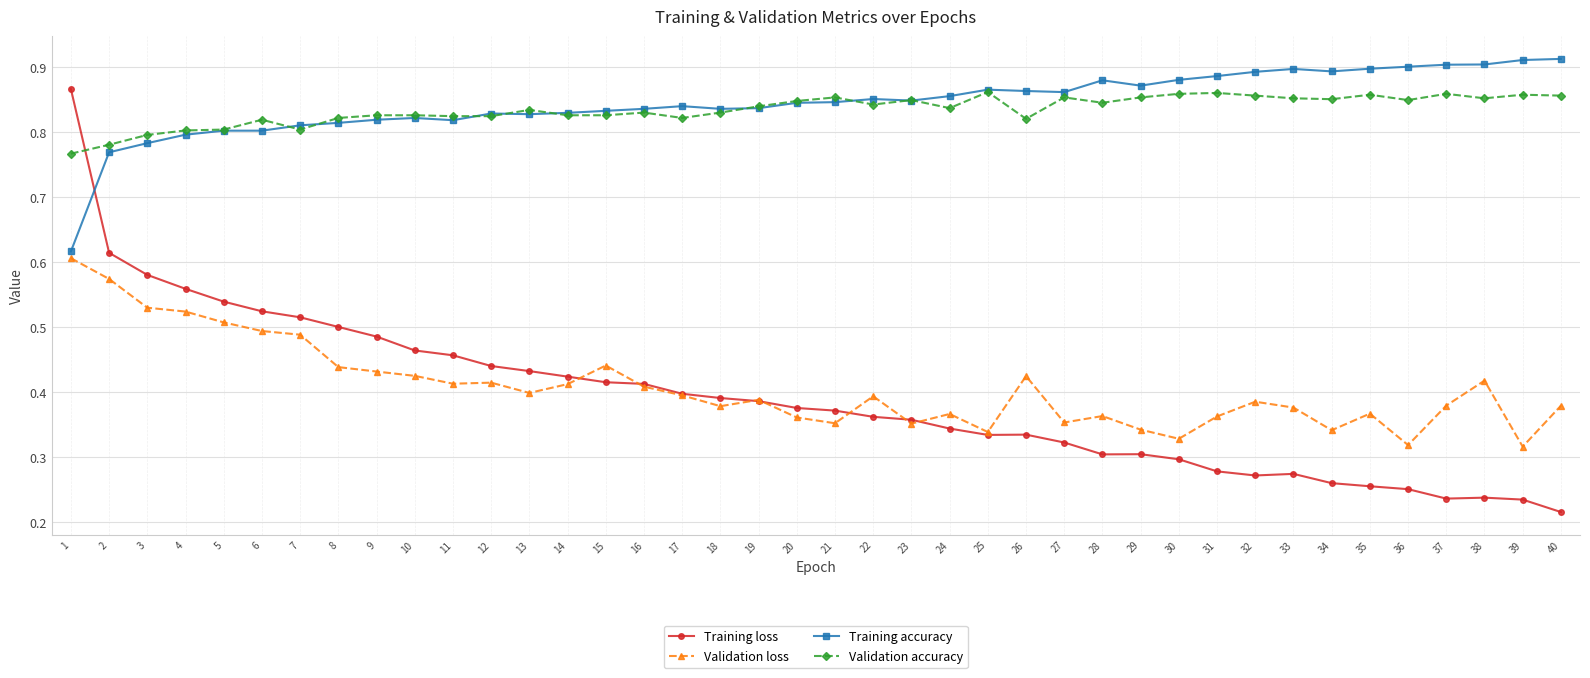

At which category does the chart reach its minimum across all series?

40